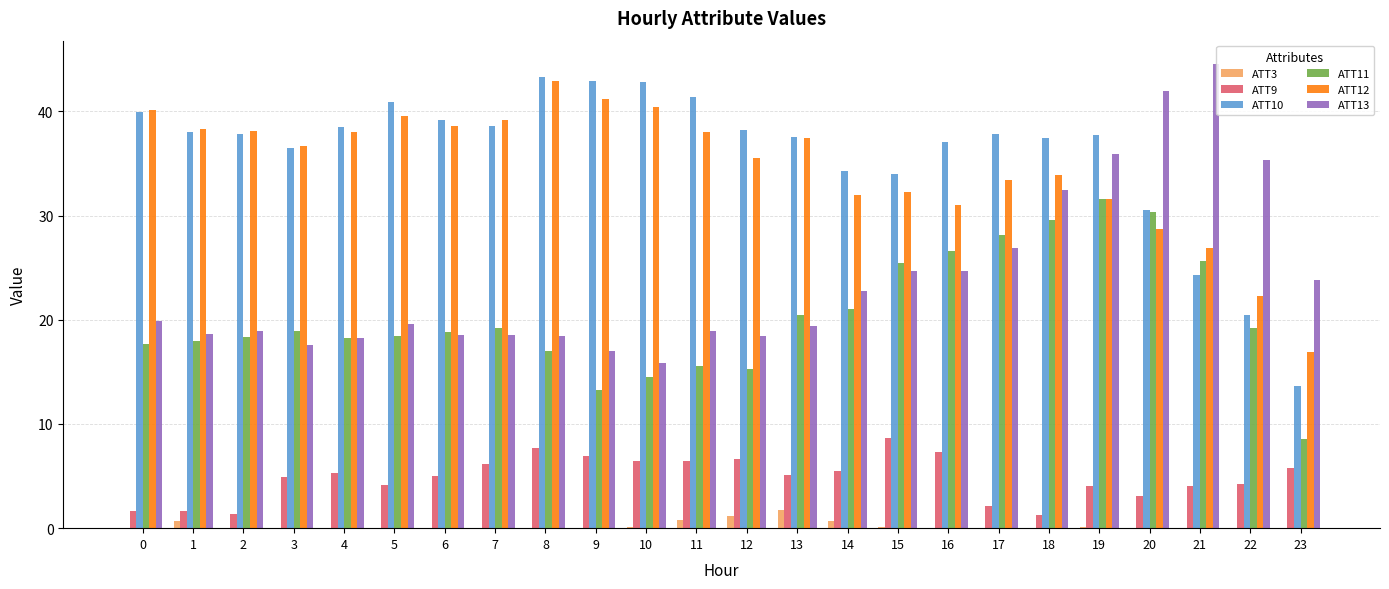

The ATT11 series shows 38.9 at 16. True or false?

False